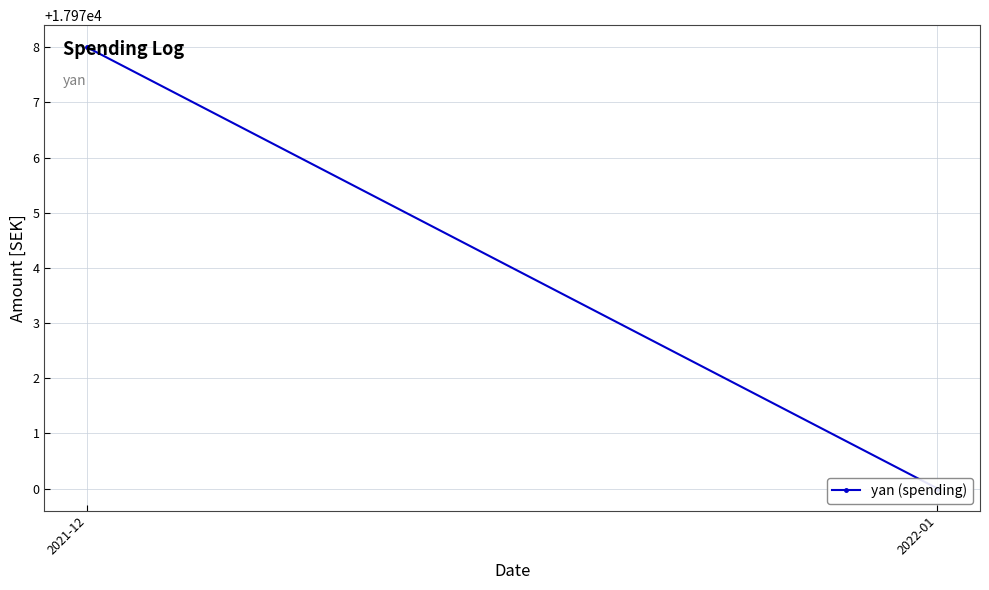

Reading left to right, transcribe all the data shown in this chart.

17978	17970